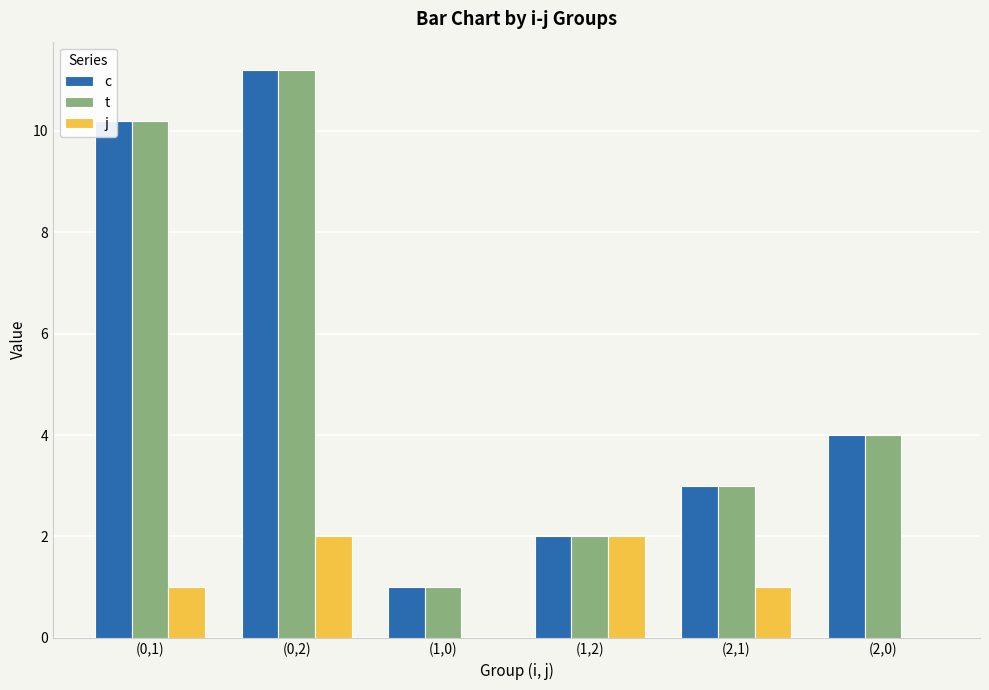

What is the sum of all c values?

31.4